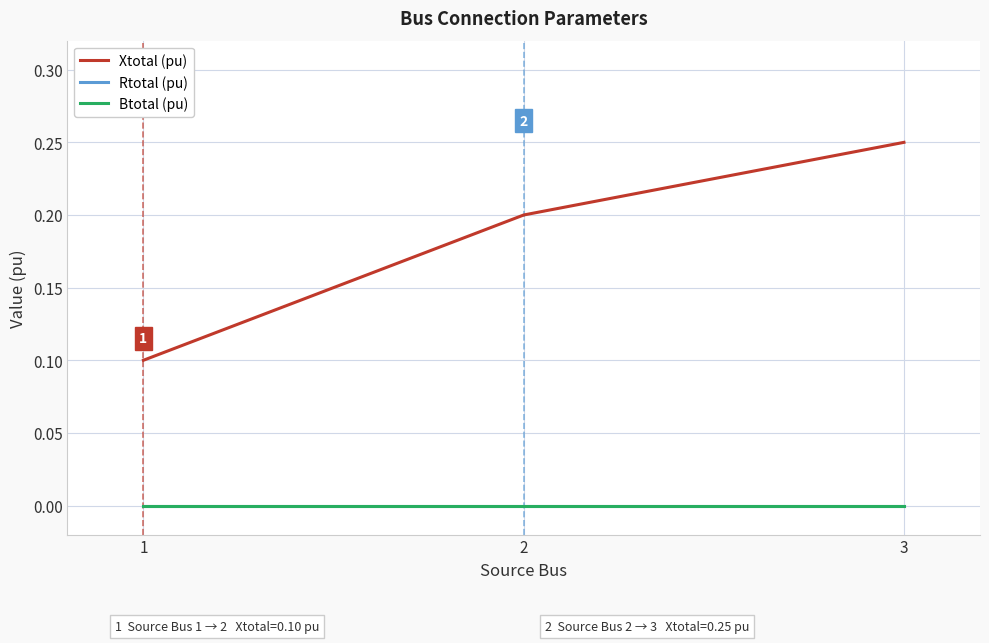

Does the chart have visible grid lines?

Yes